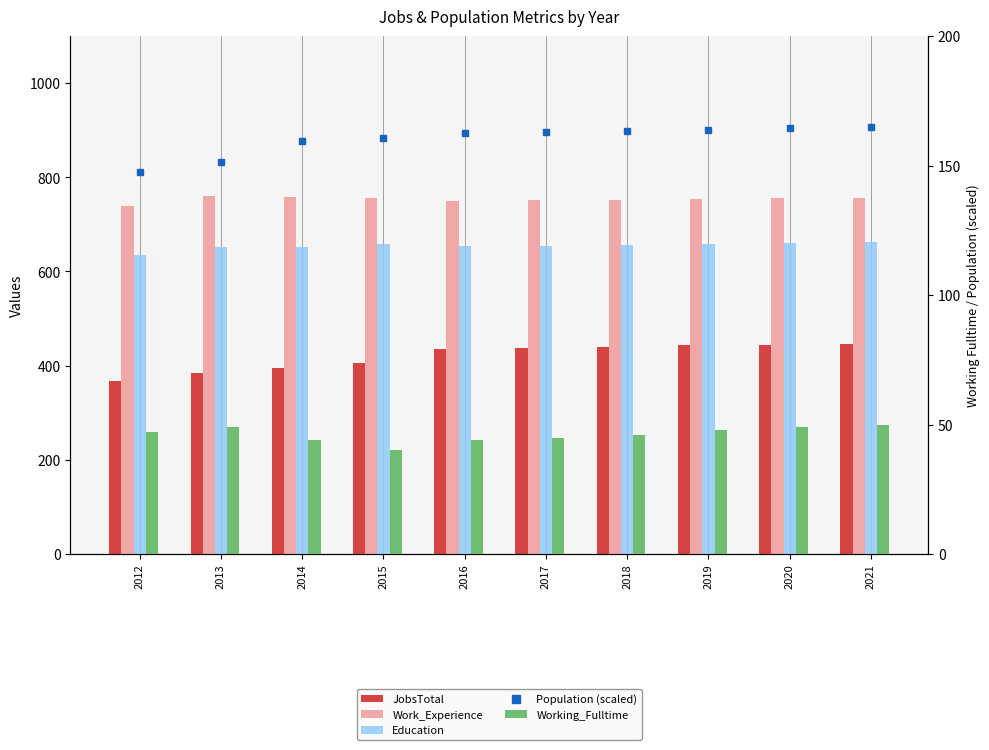

Between 2014 and 2020, which series saw the biggest shift?

JobsTotal